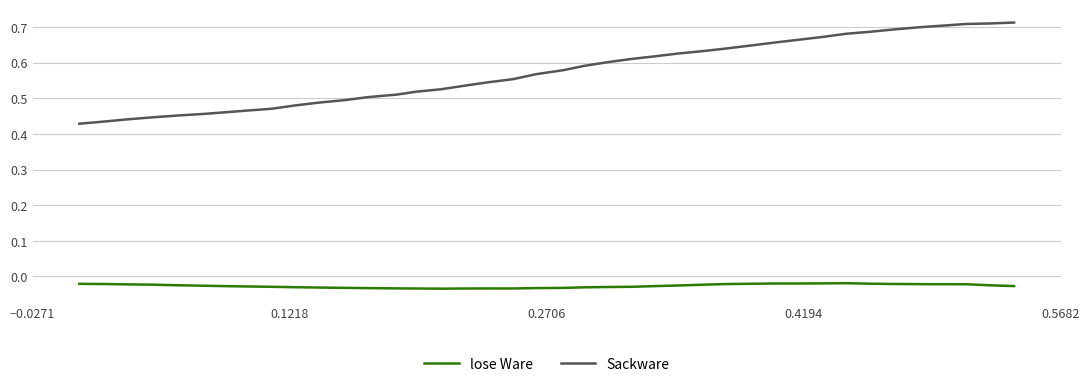

Which series has the largest total across all categories?

Sackware